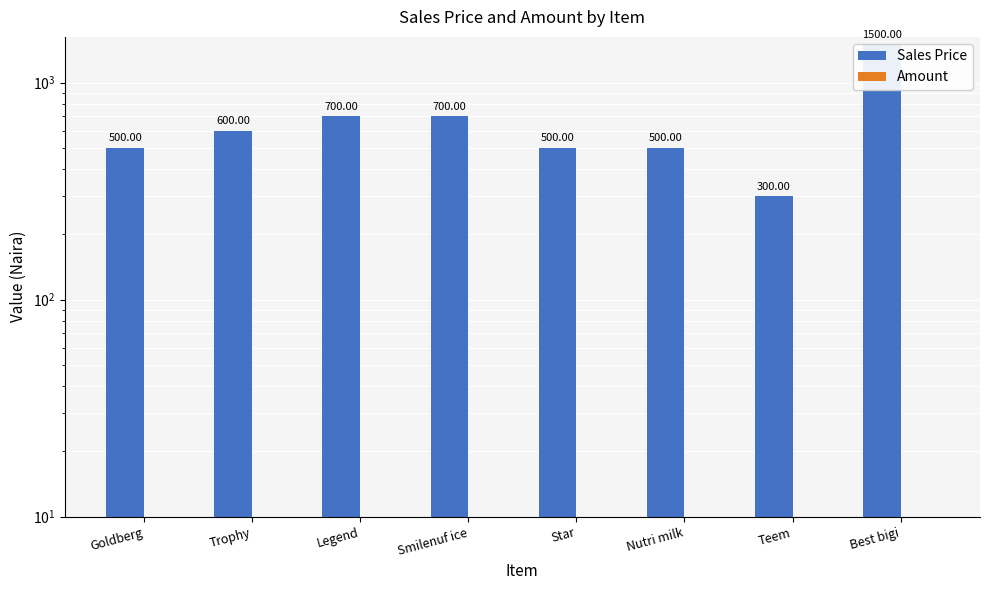

Rank the series by their average value, from lowest to highest.

Amount, Sales Price